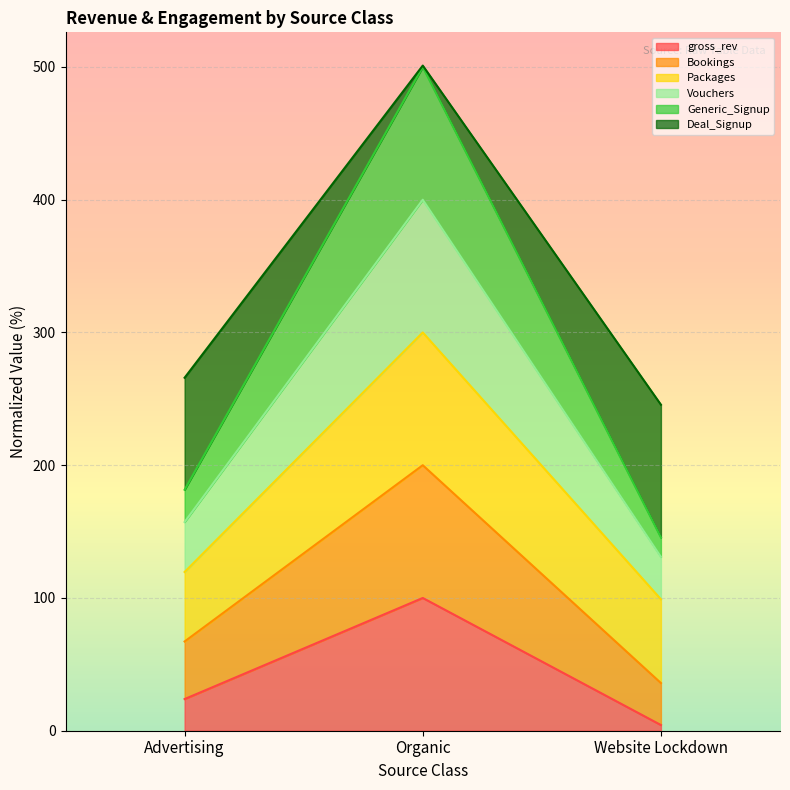

Which series has the largest range (max minus min)?

Deal_Signup